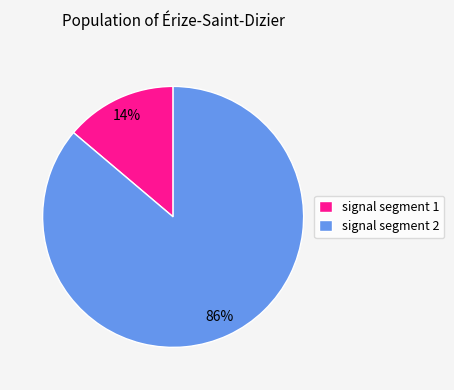

What is the majority slice?

signal segment 2